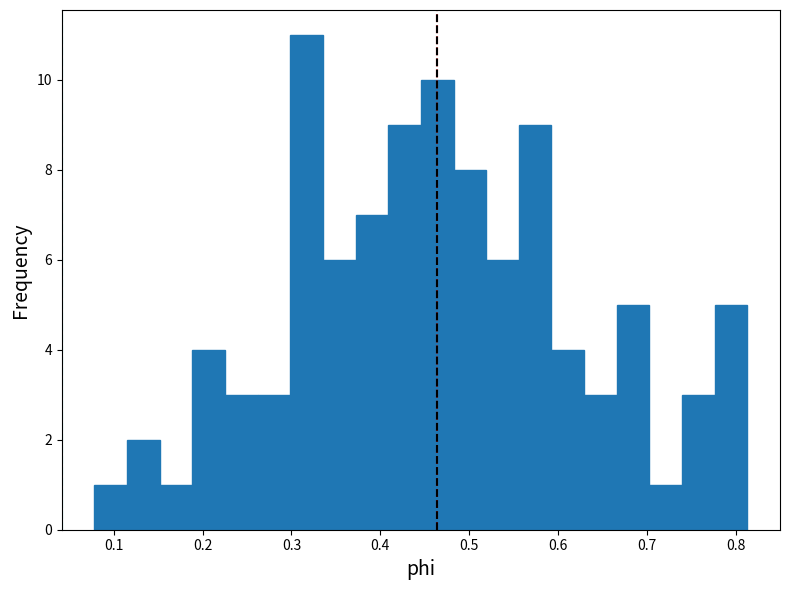

Around what value on the x-axis is the tallest bar? Give the approximate position of its centre, as read against the axis.

0.32